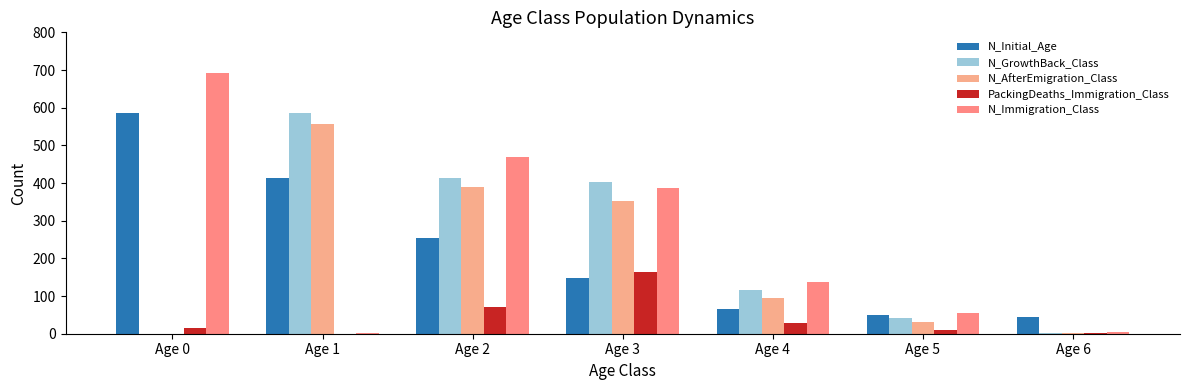

Count the number of categories in the chart.

7